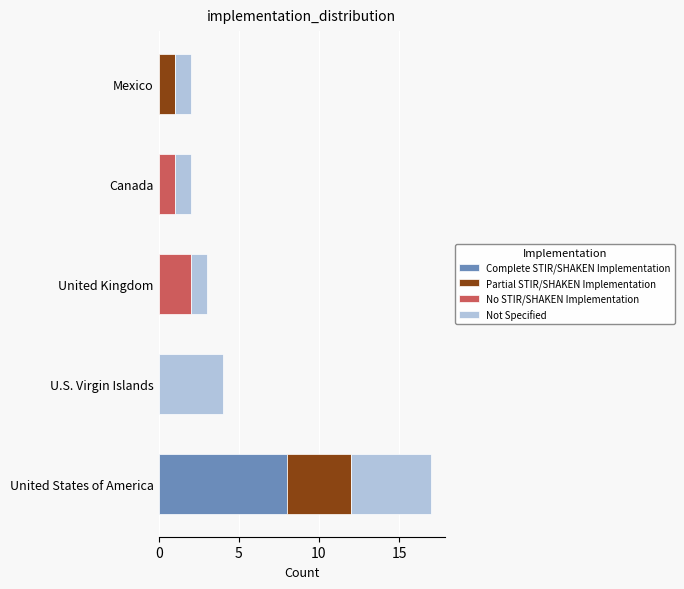

The Complete STIR/SHAKEN Implementation series shows -3 at United Kingdom. True or false?

False